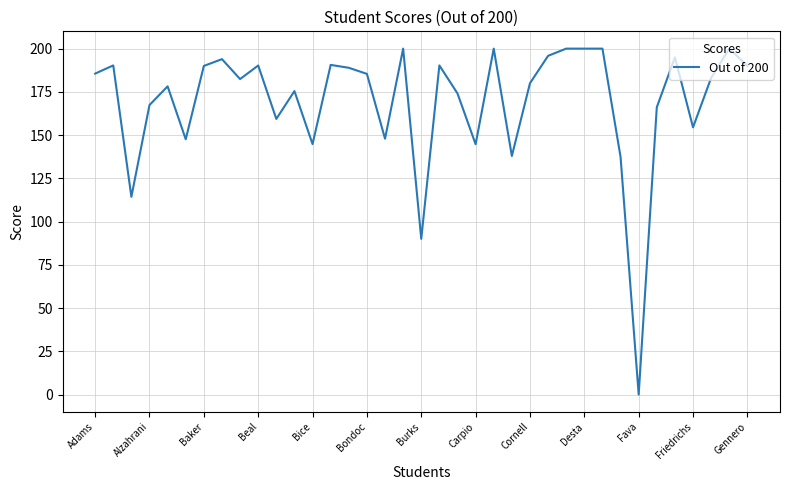

What is the maximum value shown in the chart?

200.0